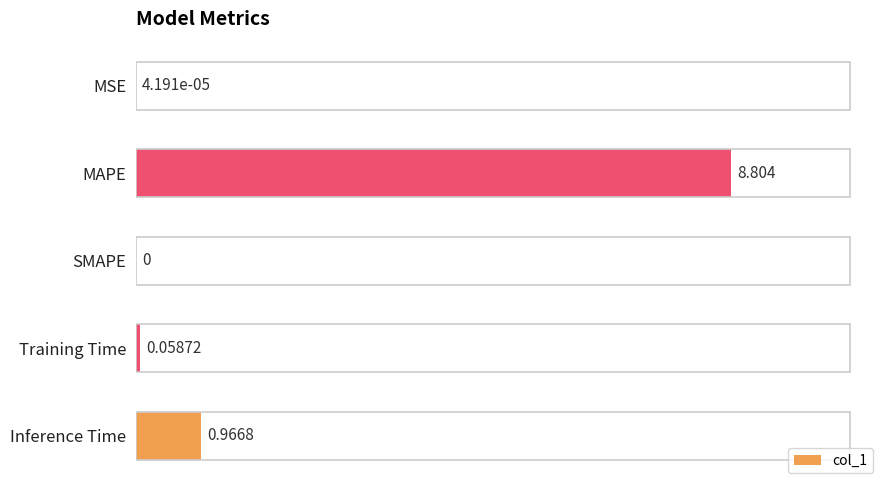

What is the average value?

2.0